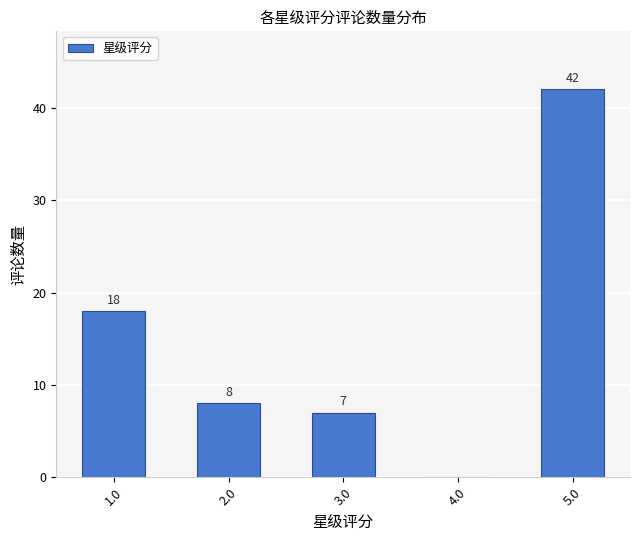

Reading left to right, extract all data points from this chart.

1.0=18	2.0=8	3.0=7	4.0=0	5.0=42